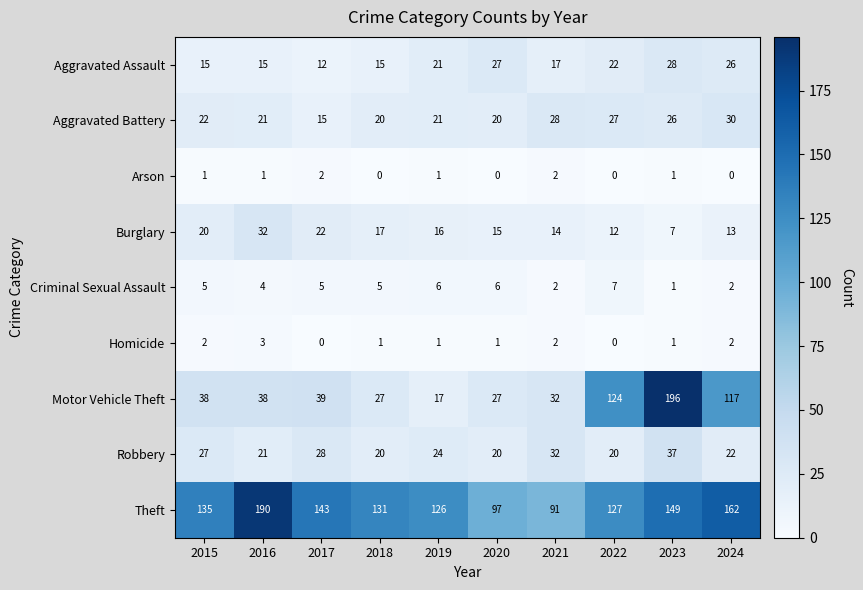

What is the difference between the Theft values at 2018 and 2024?

31